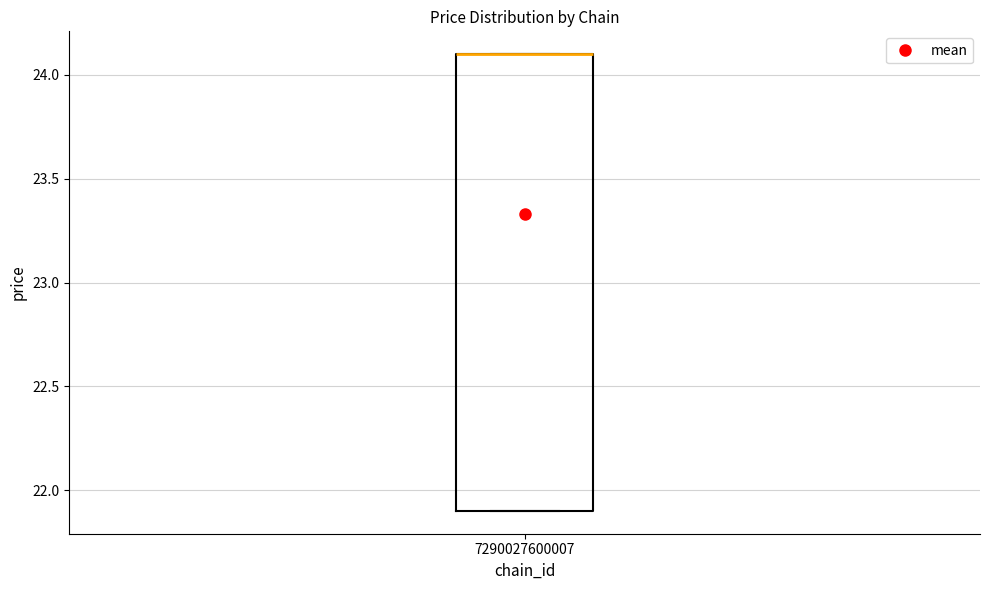

Transcribe this box plot: give where the median line is, the range the box spans, and where the two whiskers end, as read against the y-axis. The values are not printed on the chart, so give them approximately, as read against the axis.

median 24.1 (drawn on the box's upper edge), box 21.9 to 24.1, whiskers 21.9 to 24.1